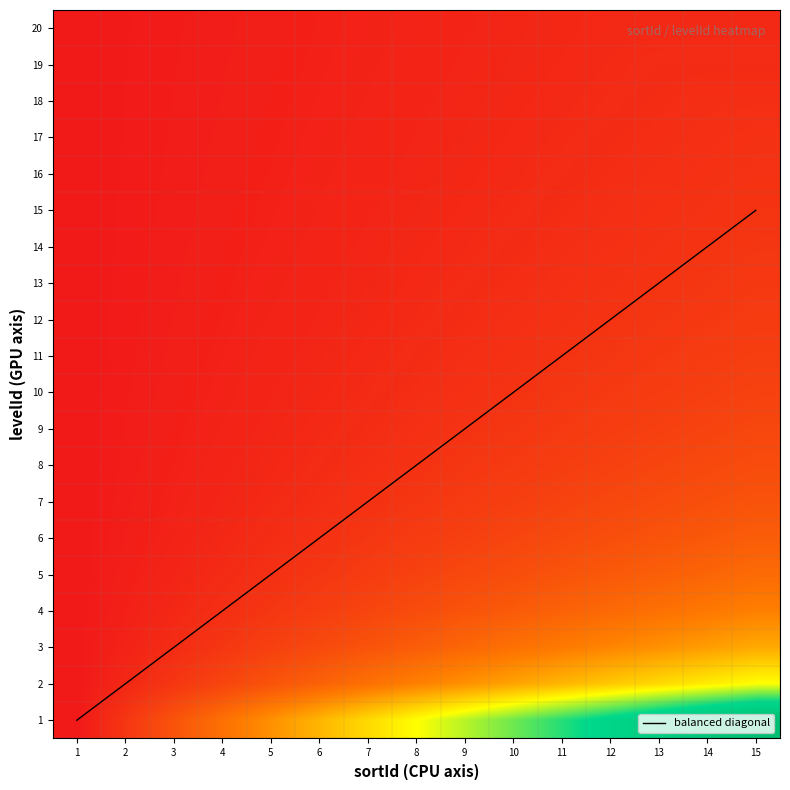

Which series has the widest spread of values?

balanced diagonal